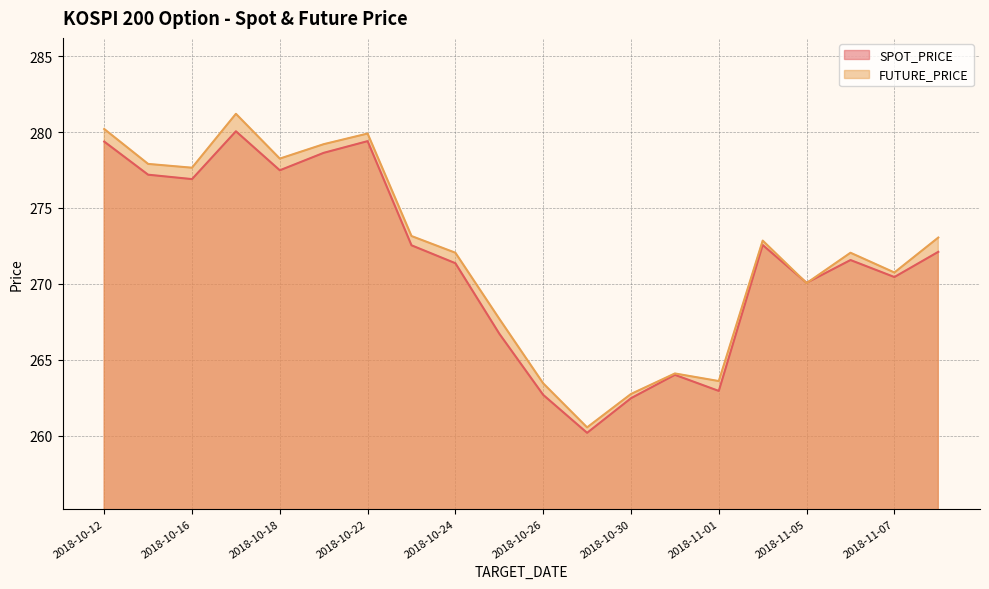

How many intersections are there between SPOT_PRICE and FUTURE_PRICE?

2